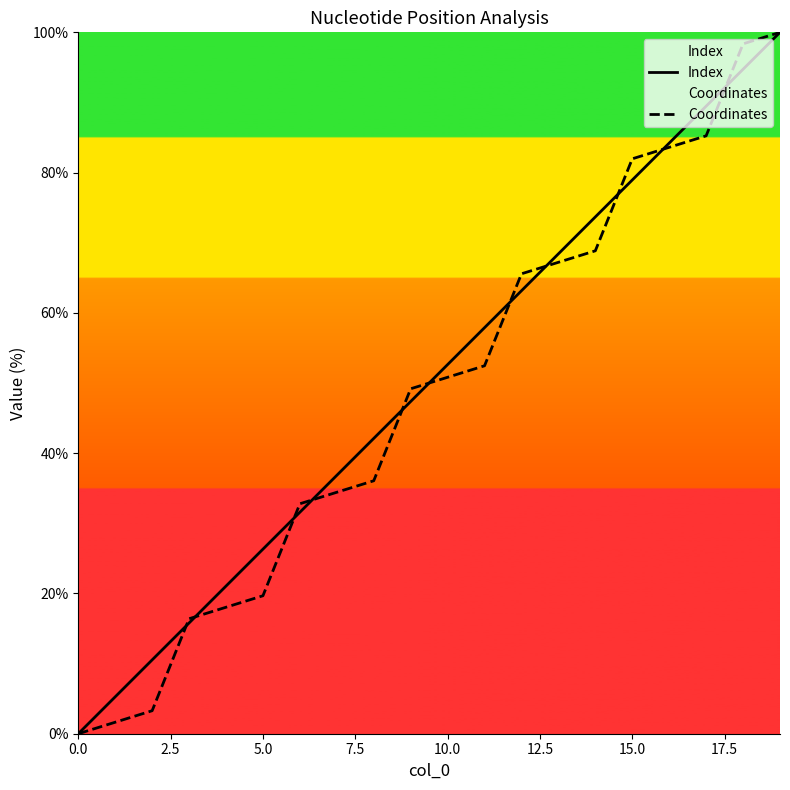

What is the sum of all Index values?

1000.0